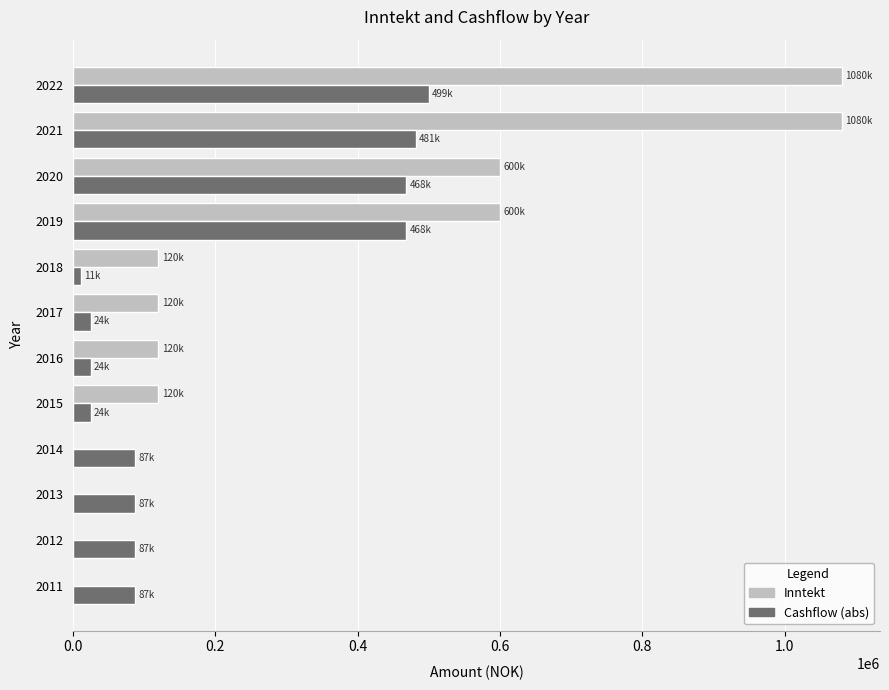

Between 2013 and 2020, which series saw the biggest shift?

Inntekt